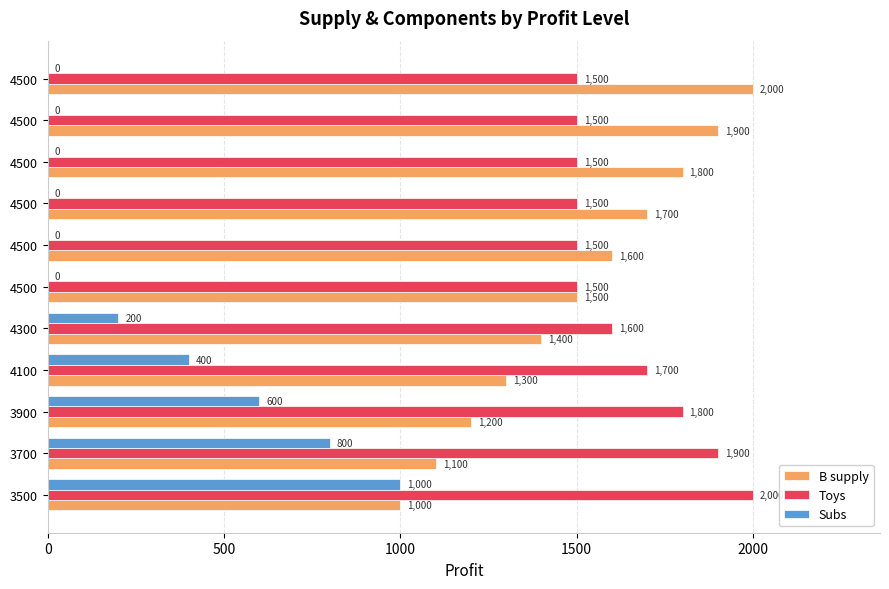

List the series in order of their peak value, highest first.

B supply, Toys, Subs